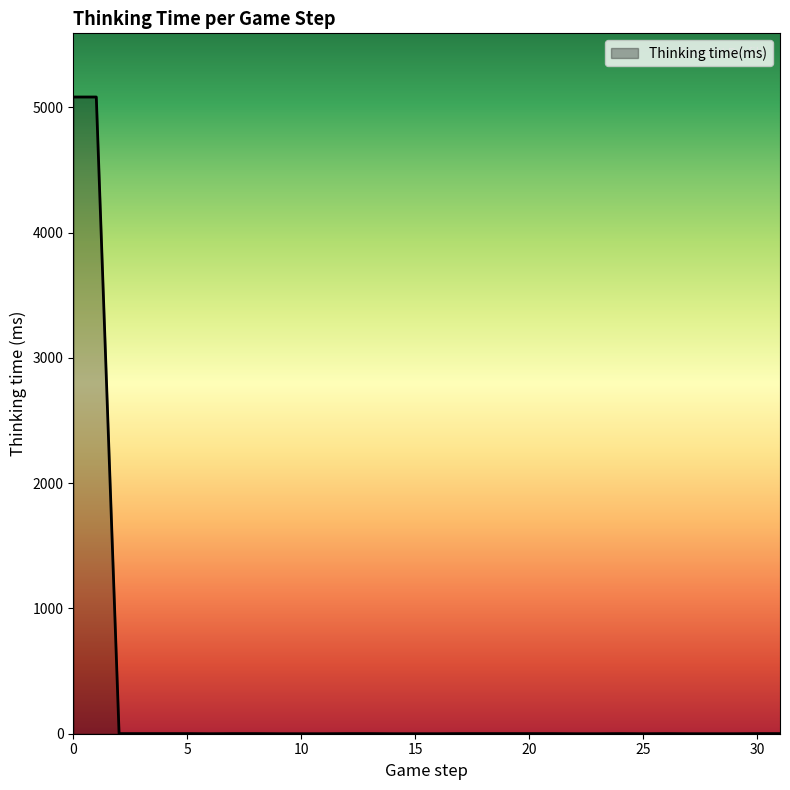

What is the greatest value displayed?

5082